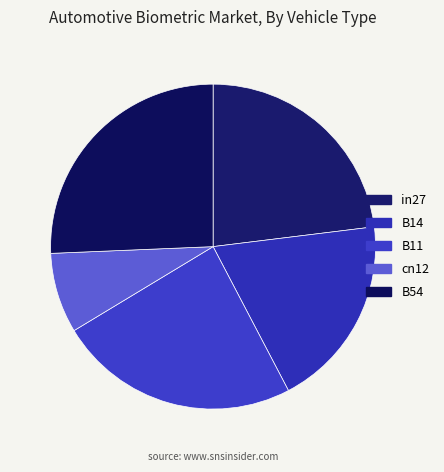

Rank the categories by value from lowest to highest.

cn12, B14, in27, B11, B54